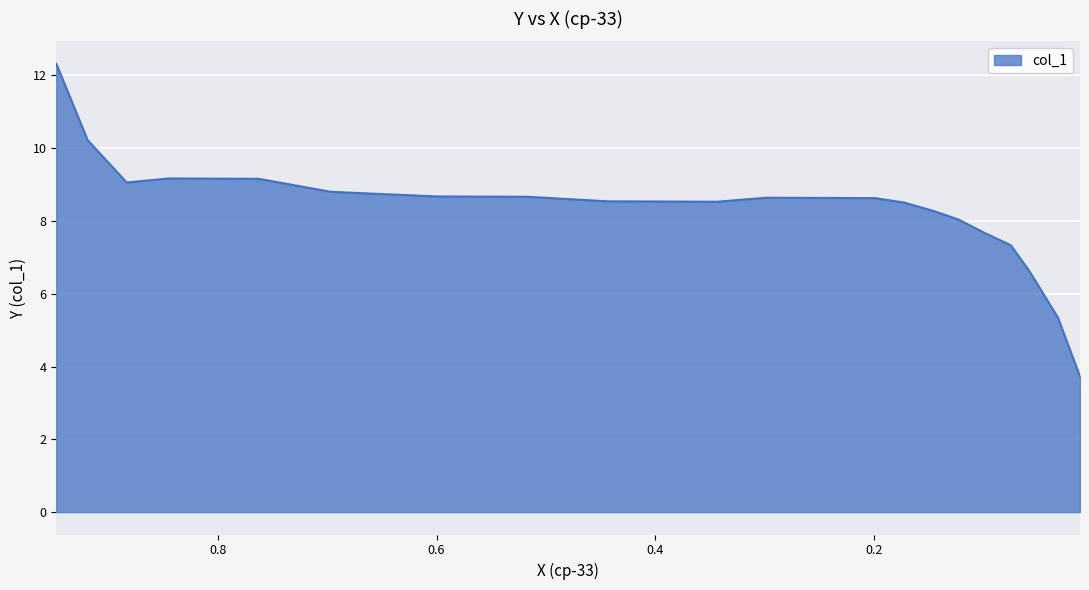

True or false: the data shows 9.2 at 0.8449.

True